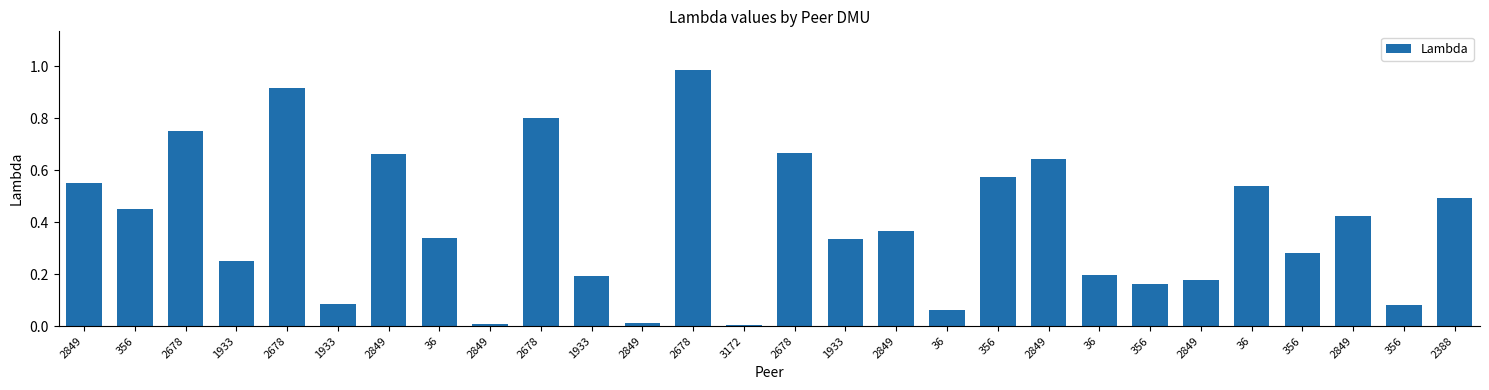

Rank the categories by value from highest to lowest.

2678, 2678, 2678, 2678, 2678, 2849, 2849, 356, 2849, 36, 2388, 356, 2849, 2849, 36, 1933, 356, 1933, 36, 1933, 2849, 356, 1933, 356, 36, 2849, 2849, 3172